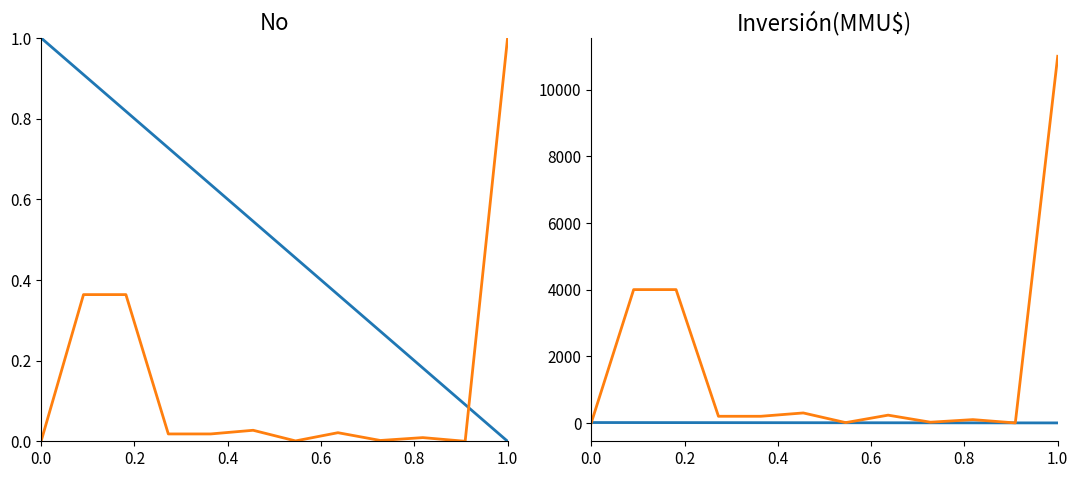

What is the value of the Inversión(MMU$) point at the 2nd from the left?

4000